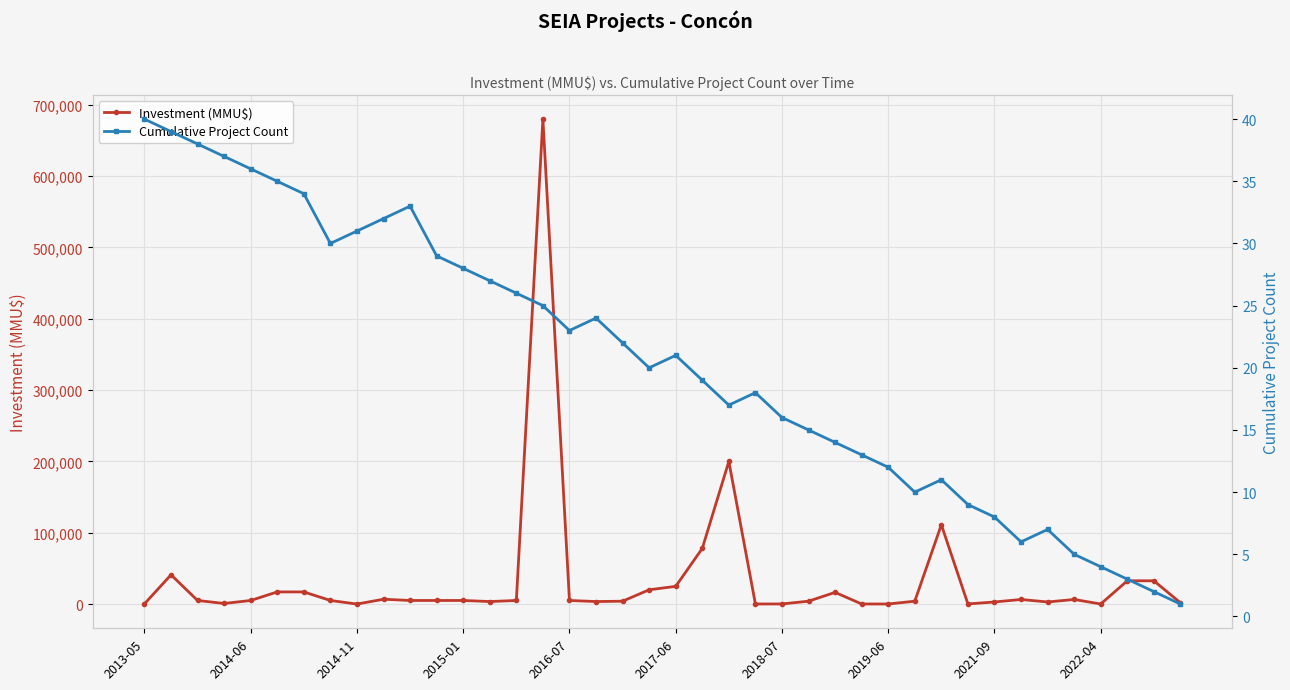

How many data points in Investment (MMU$) are less than 5000?

17